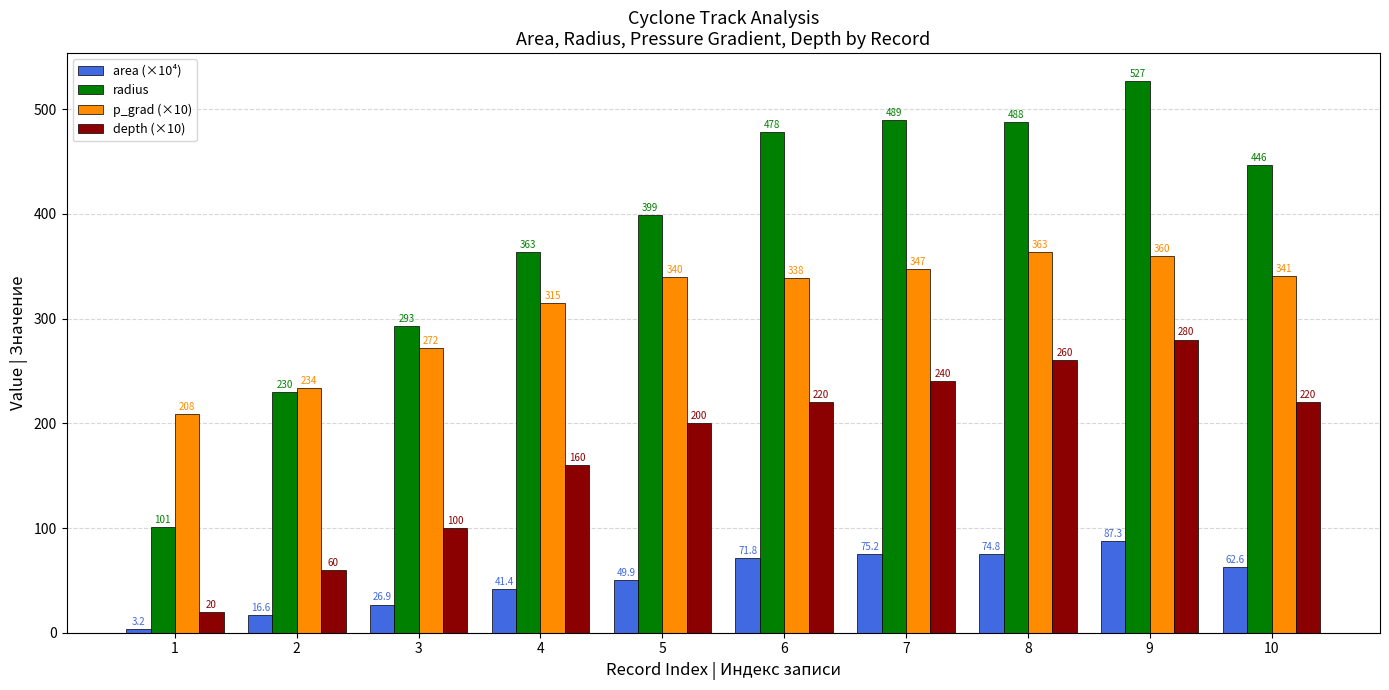

What are all the series names shown in the legend?

area (×10⁴), radius, p_grad (×10), depth (×10)